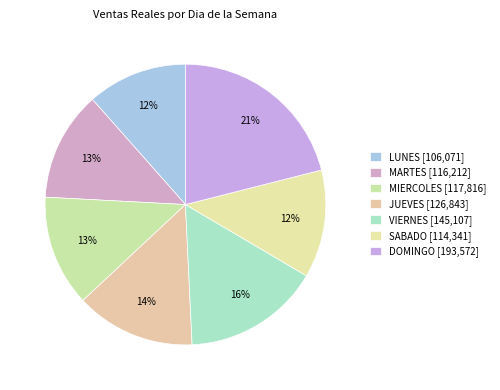

Combined, do DOMINGO and VIERNES account for over 50%?

No